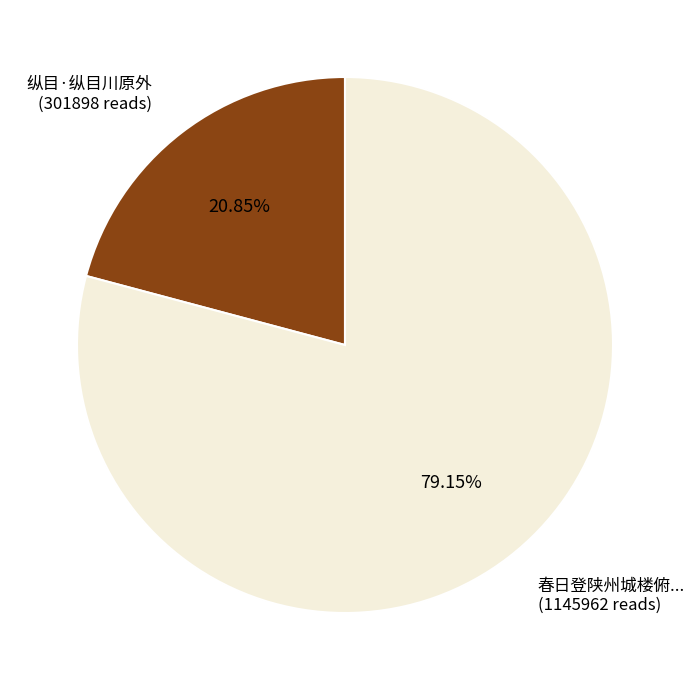

Rank the categories by value from lowest to highest.

纵目·纵目川原外 (301898 reads), 春日登陕州城楼俯... (1145962 reads)